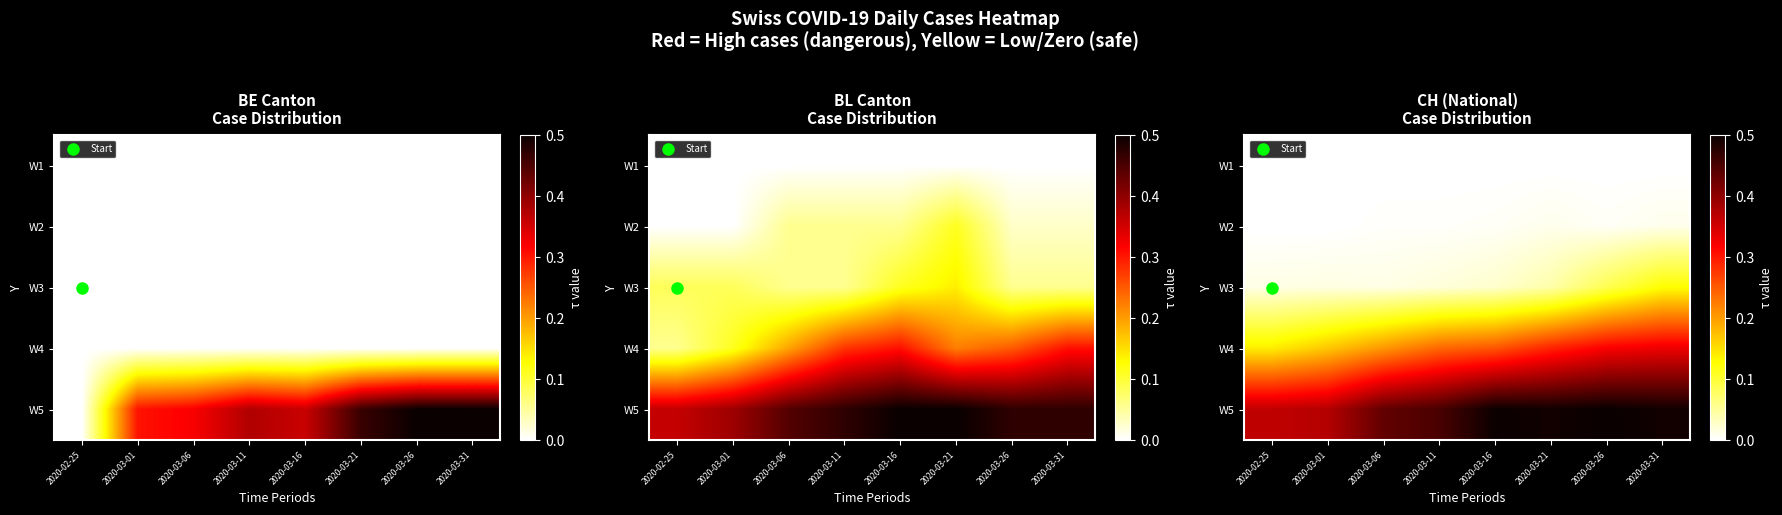

At 2020-03-26, list the series in order from smallest to largest.

W1, W2, W3, W4, W5